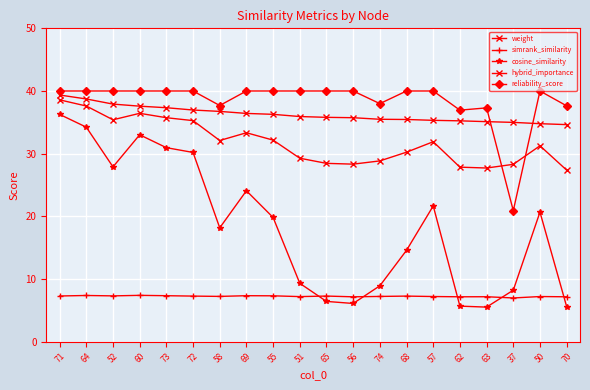

At which label does hybrid_importance first exceed 31?

71